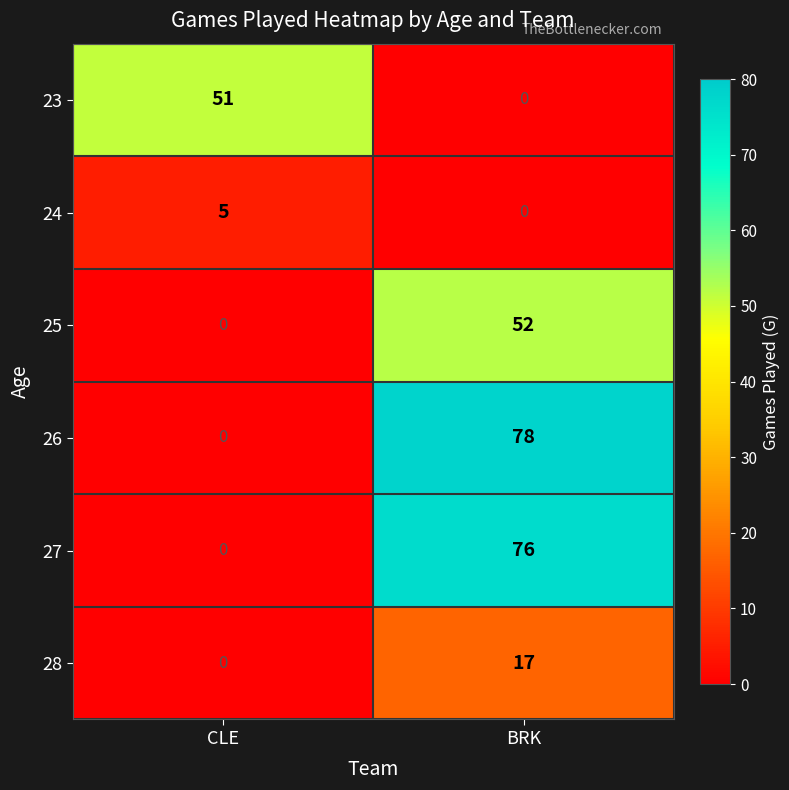

How many distinct data groups are displayed?

6